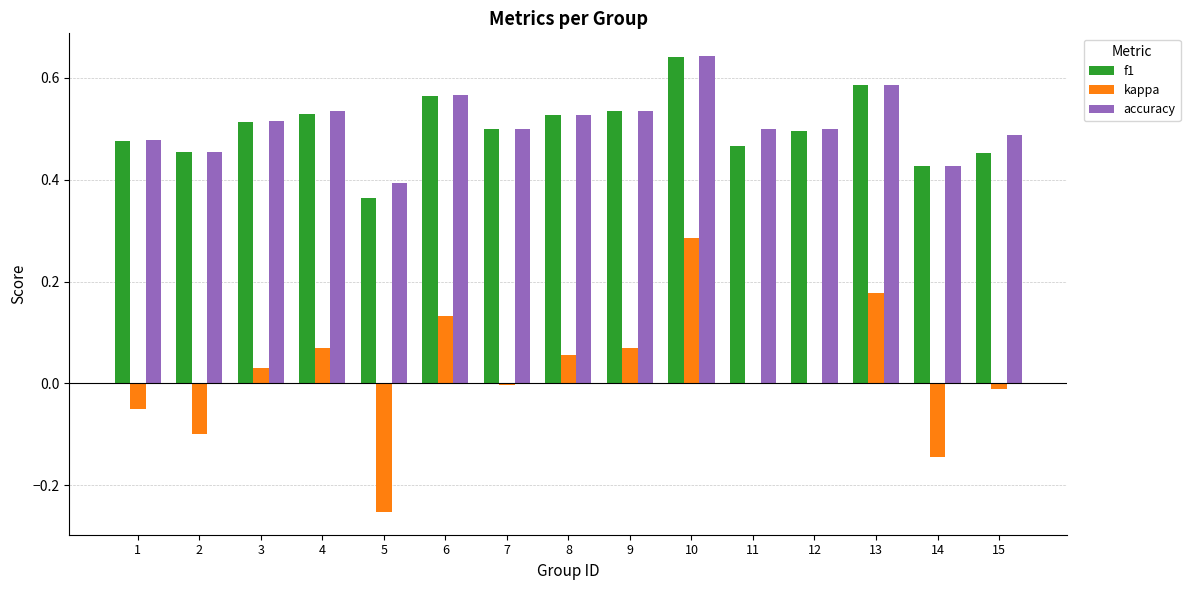

At which label does f1 reach its peak?

10